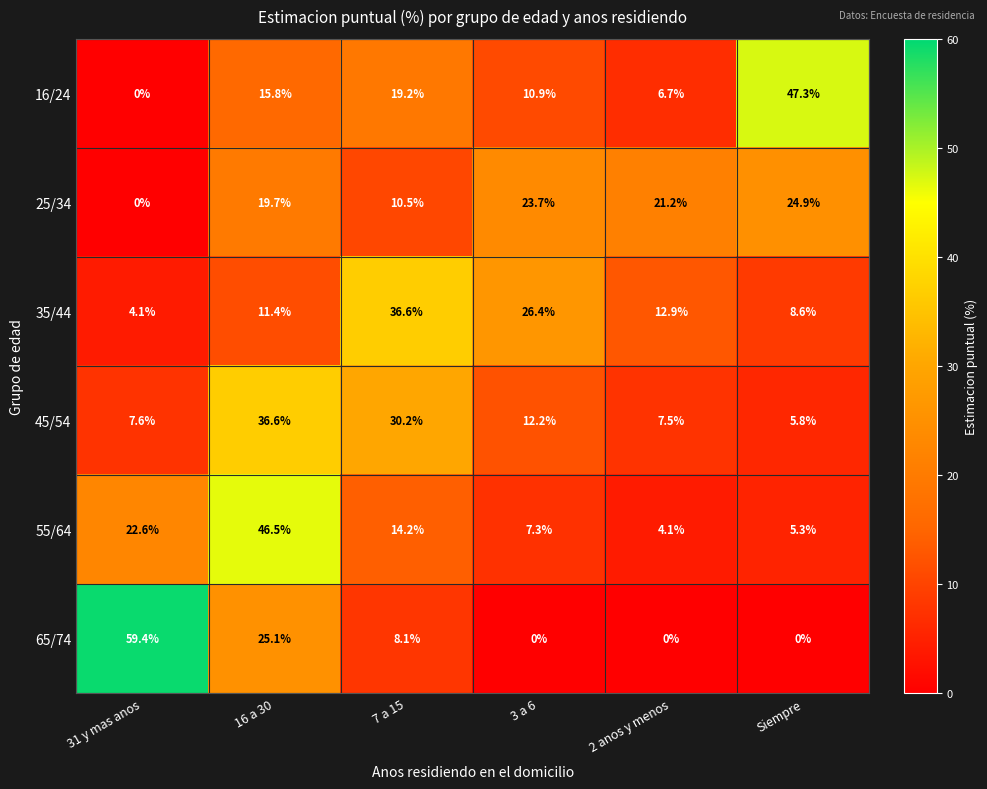

What is the difference between the maximum and second lowest values in the 45/54 series?

29.1